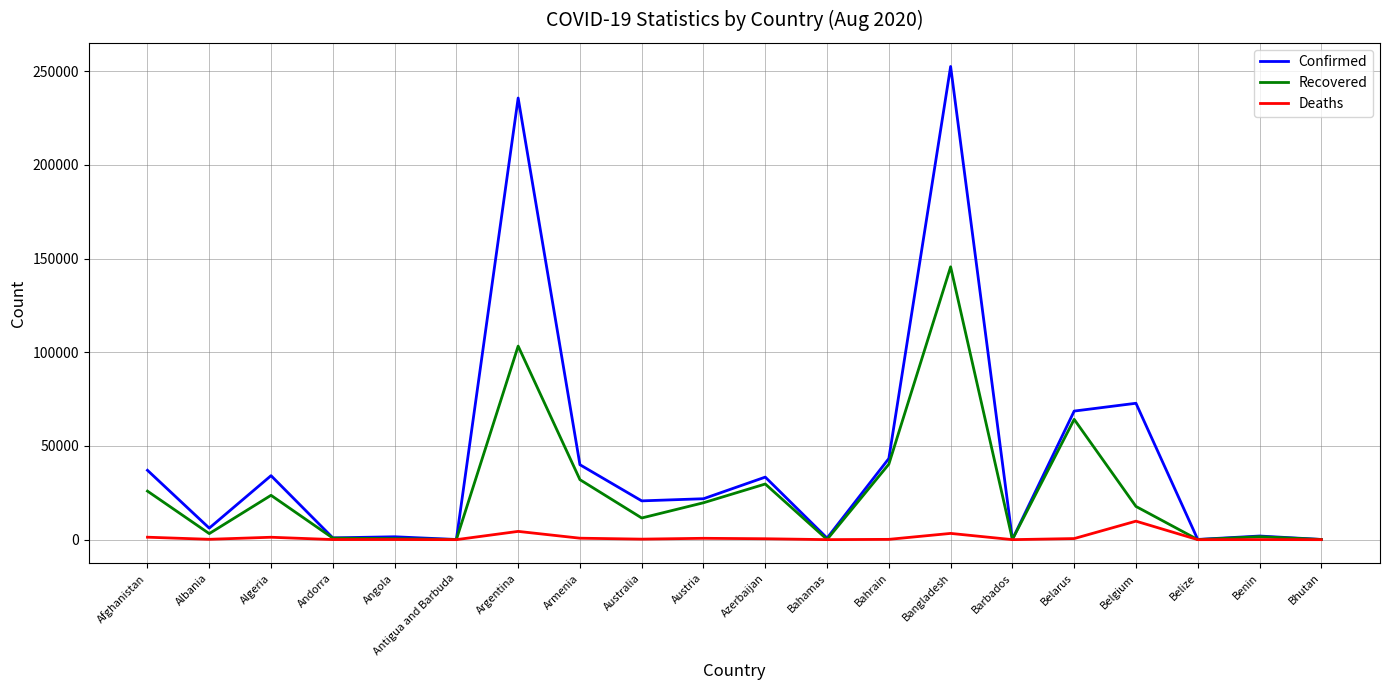

Rank the series by their maximum value, from lowest to highest.

Deaths, Recovered, Confirmed